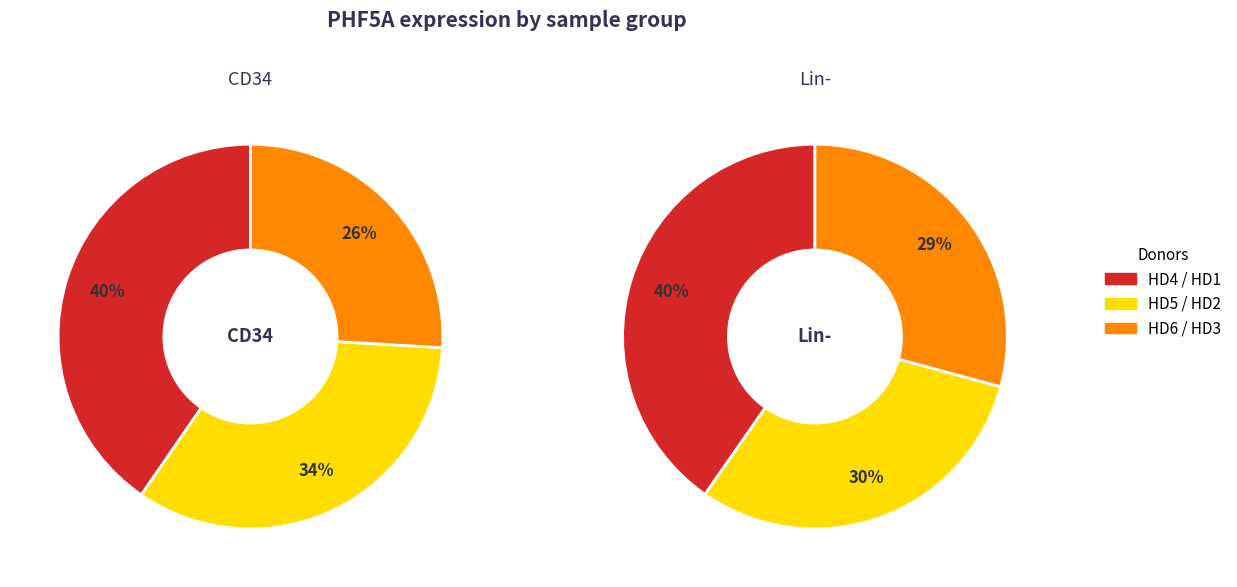

Is there a majority slice in this chart?

No